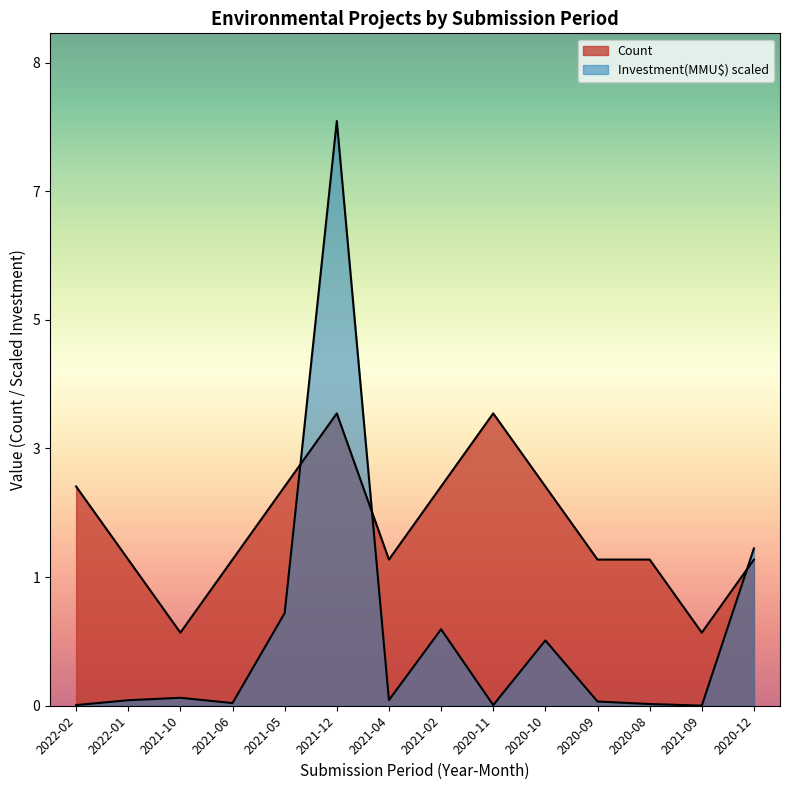

True or false: Count and Investment(MMU$) cross at least once.

True